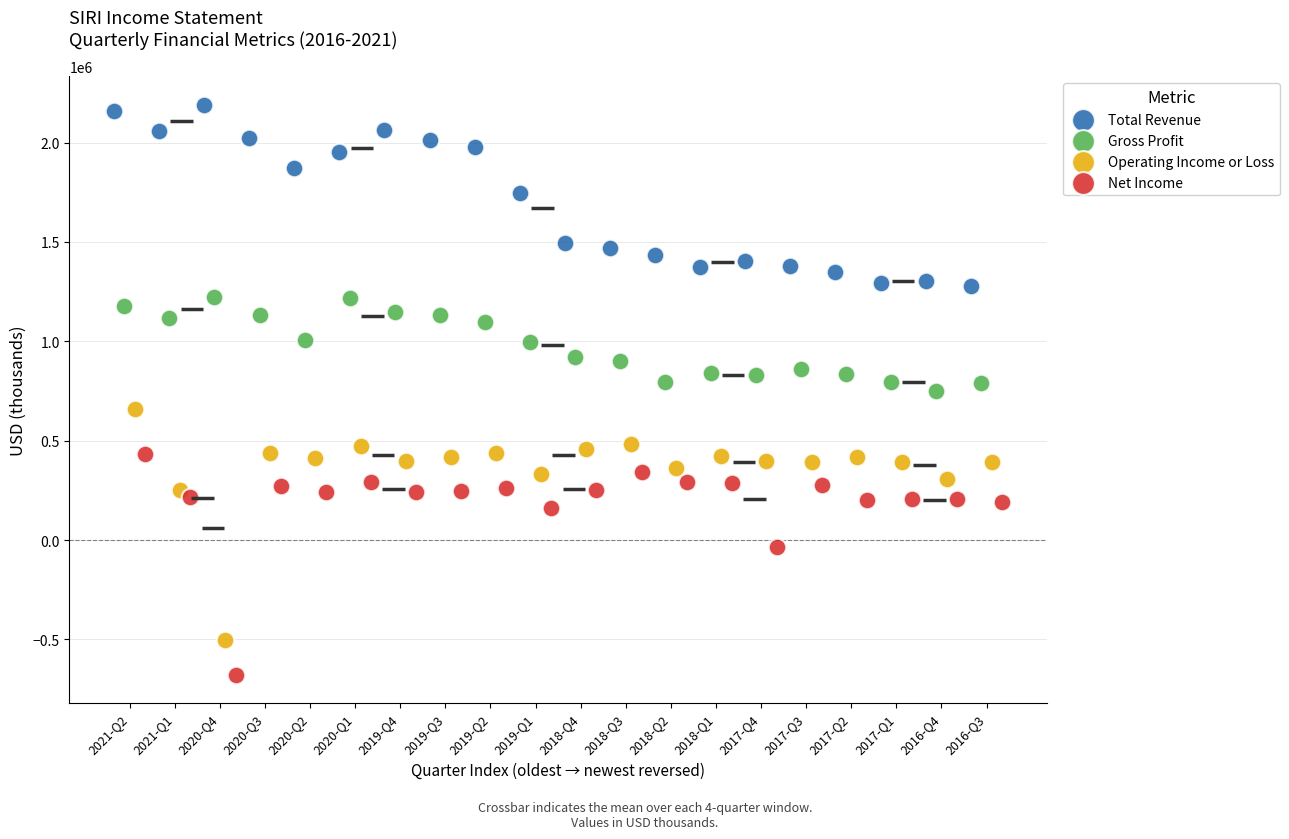

Which series has the widest spread of Y values?

Operating Income or Loss